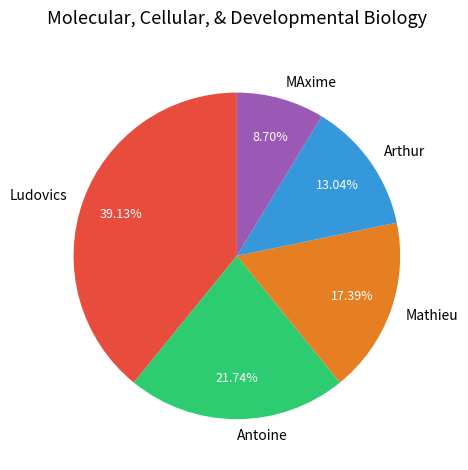

What is the total percentage of MAxime and Arthur?

21.7%